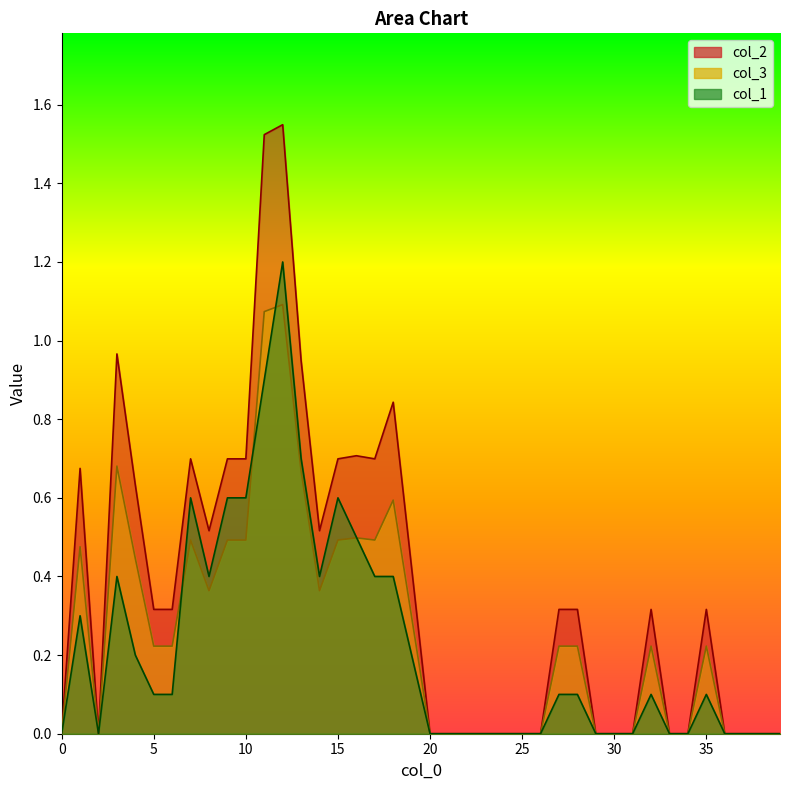

Reading left to right, what are all the values shown in this chart?

col_2: 0.0	0.7	0.0	1.0	0.6	0.3	0.3	0.7	0.5	0.7	0.7	1.5	1.5	0.9	0.5	0.7	0.7	0.7	0.8	0.4	0.0	0.0	0.0	0.0	0.0	0.0	0.0	0.3	0.3	0.0	0.0	0.0	0.3	0.0	0.0	0.3	0.0	0.0	0.0	0.0
col_3: 0.0	0.5	0.0	0.7	0.4	0.2	0.2	0.5	0.4	0.5	0.5	1.1	1.1	0.7	0.4	0.5	0.5	0.5	0.6	0.3	0.0	0.0	0.0	0.0	0.0	0.0	0.0	0.2	0.2	0.0	0.0	0.0	0.2	0.0	0.0	0.2	0.0	0.0	0.0	0.0
col_1: 0.0	0.3	0.0	0.4	0.2	0.1	0.1	0.6	0.4	0.6	0.6	0.9	1.2	0.7	0.4	0.6	0.5	0.4	0.4	0.2	0.0	0.0	0.0	0.0	0.0	0.0	0.0	0.1	0.1	0.0	0.0	0.0	0.1	0.0	0.0	0.1	0.0	0.0	0.0	0.0